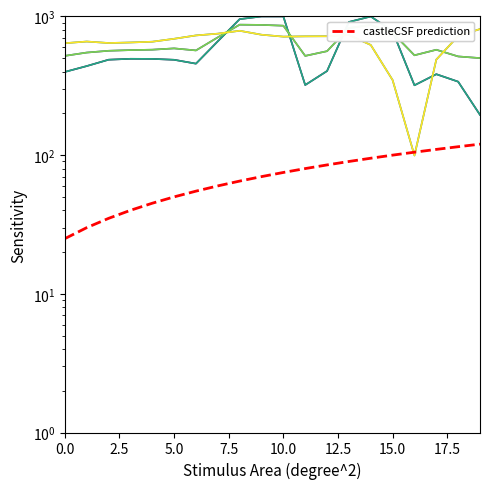

At which label does row_1.2 first exceed 715?

6